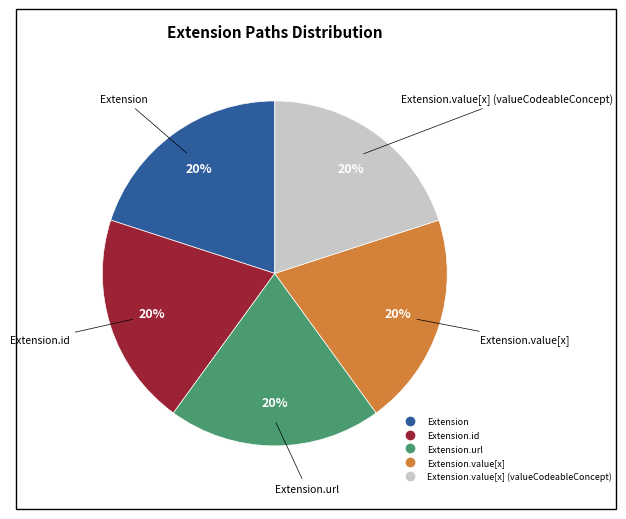

Is there any slice that represents more than half of the pie?

No